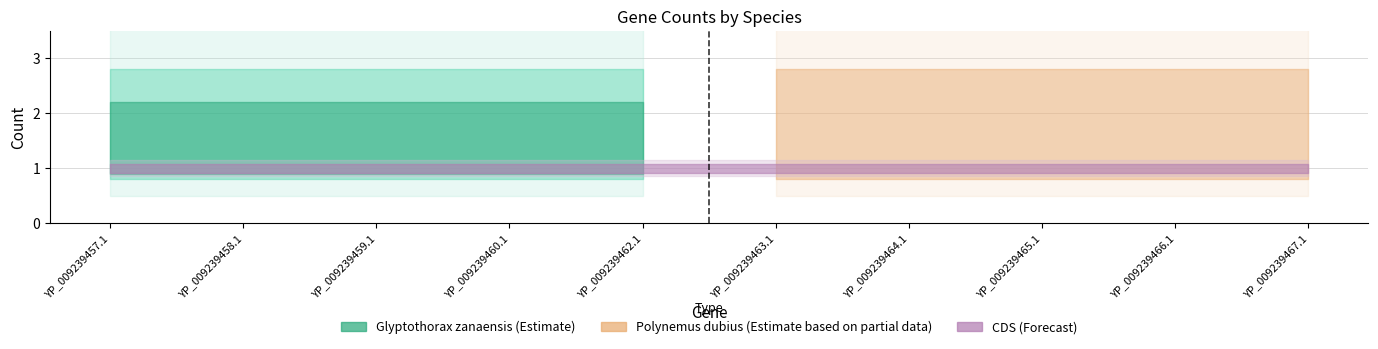

What is the maximum value shown in the chart?

2